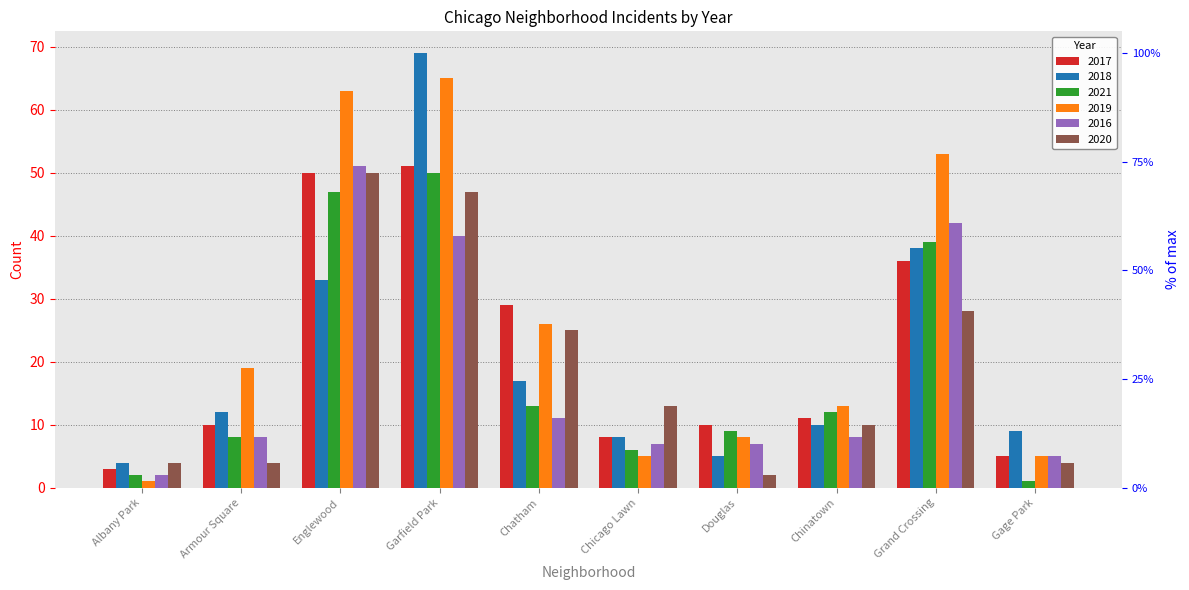

What are all the series names shown in the legend?

2017, 2018, 2021, 2019, 2016, 2020